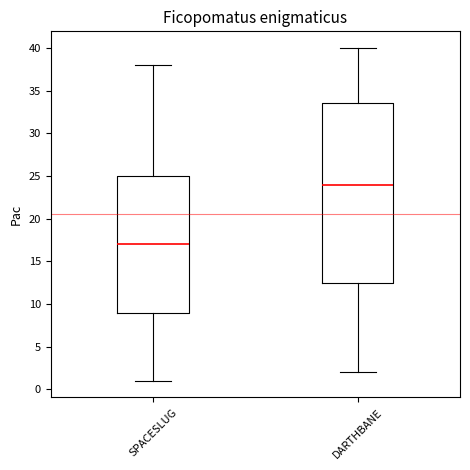

Where does the lower whisker of the box for SPACESLUG end on the y-axis? The values are not printed on the chart, so give them approximately, as read against the axis.

1.0